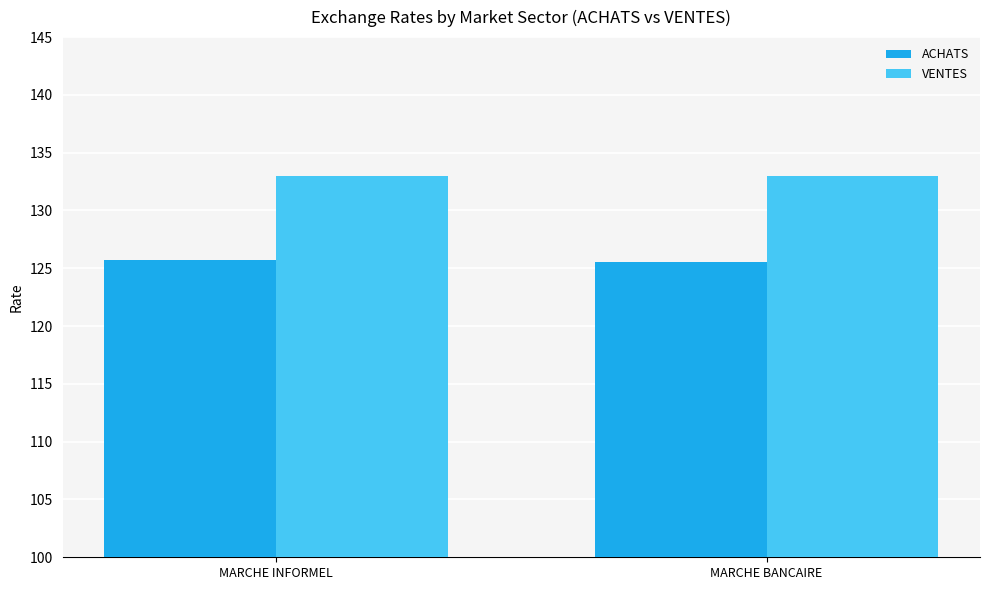

What is the approximate value of ACHATS at MARCHE BANCAIRE?

125.6